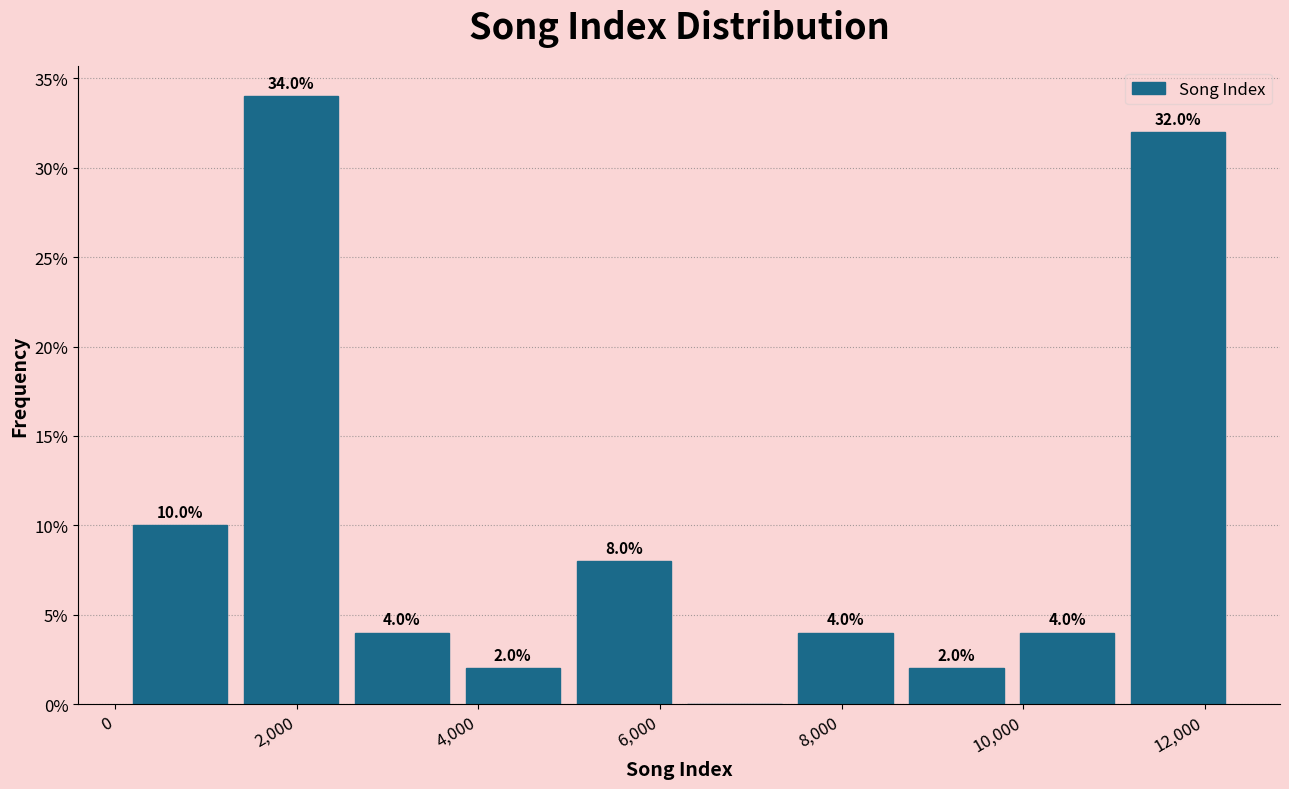

Over which range of the x-axis is the bar tallest?

1400 to 2600